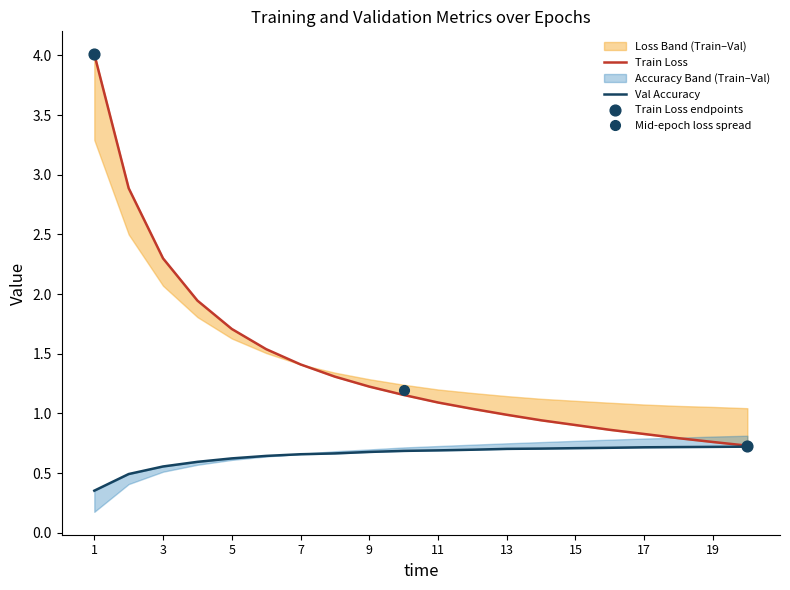

At how many categories does at least one series exceed 1?

12